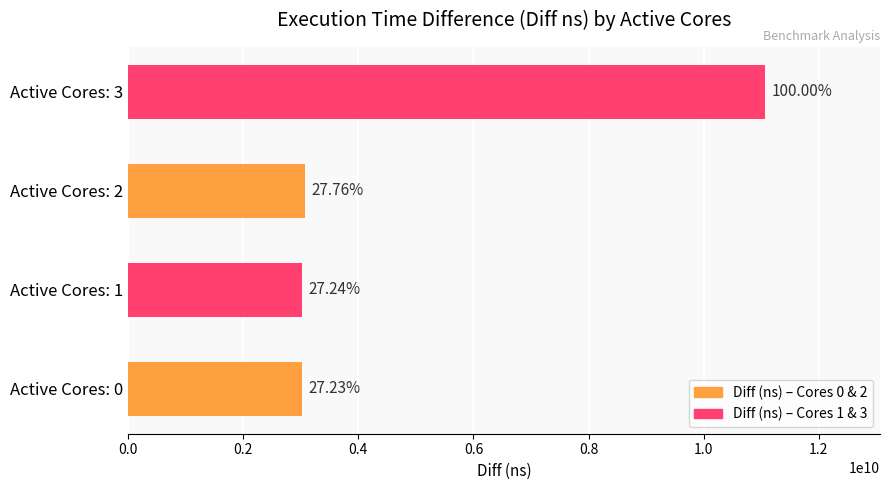

What is the maximum value shown in the chart?

11070031237